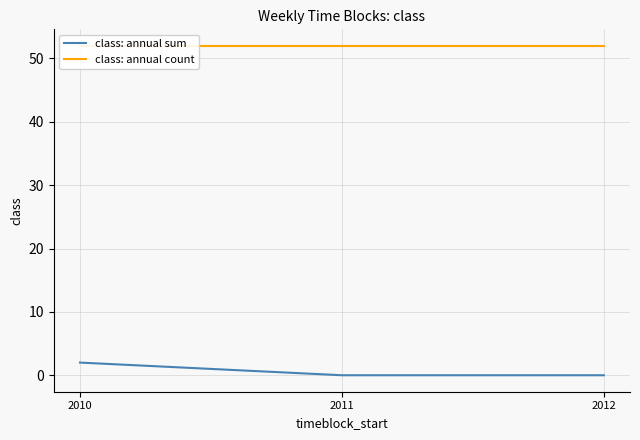

Count the class: annual sum values in the range 0 to 2.

3